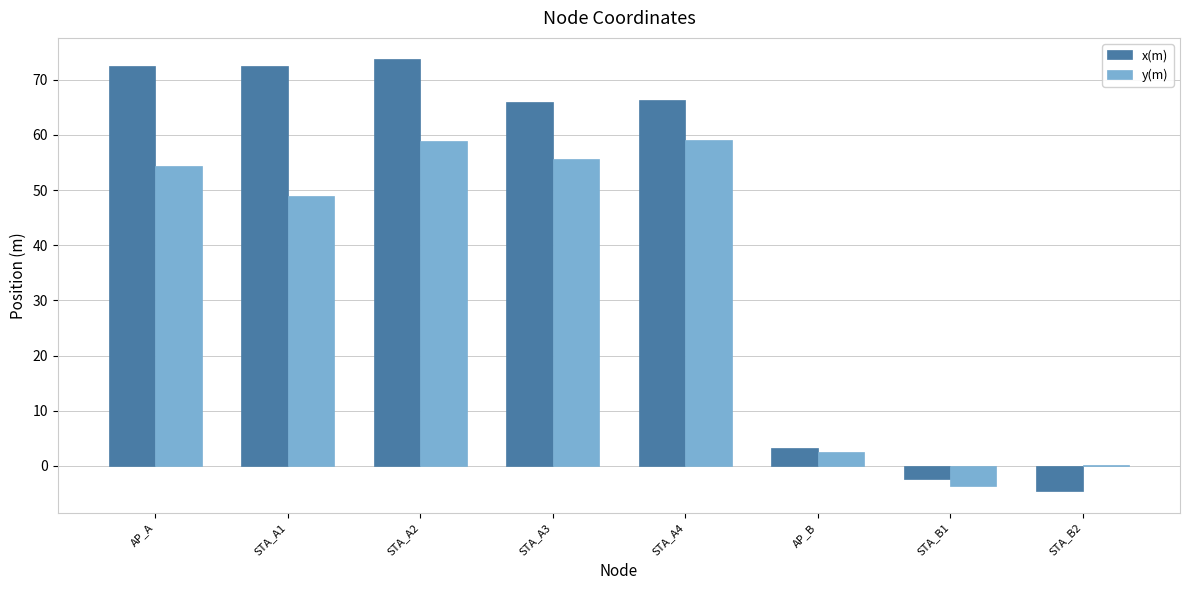

What is the maximum value for x(m)?

73.7